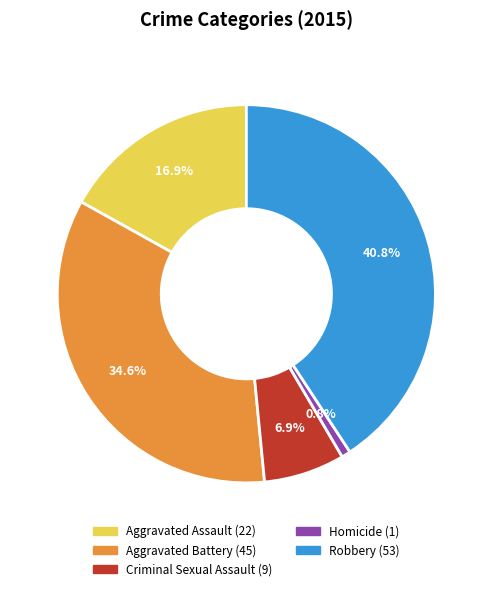

What percentage is the Aggravated Battery slice, to the nearest percent?

35%